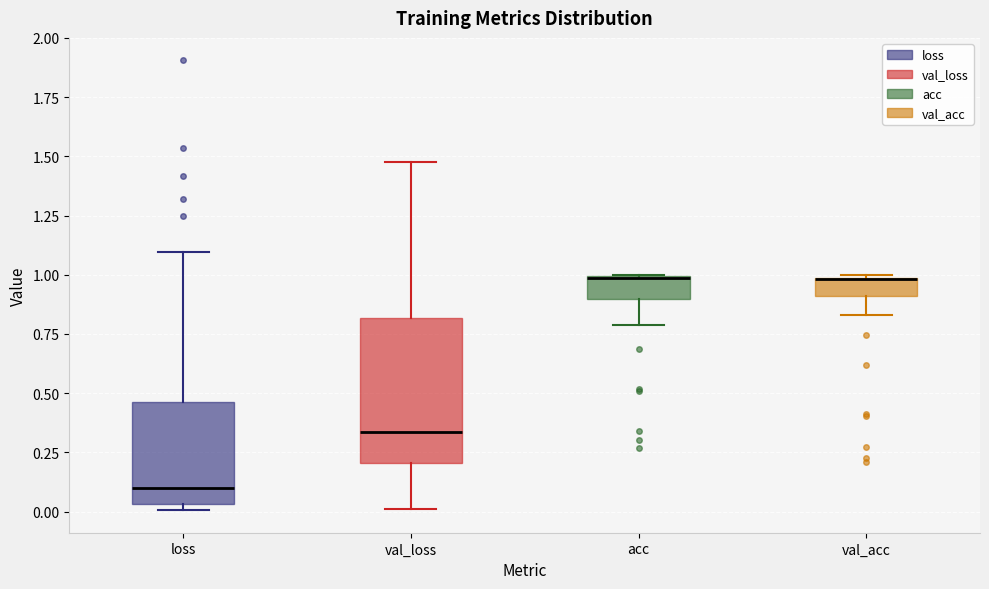

Reading left to right, read every box against the y-axis: the position of its median line, the range the box covers, and the ends of its whiskers. The values are not printed on the chart, so give them approximately, as read against the axis.

loss: median 0.10, box 0.05 to 0.45, whiskers 0.00 to 1.10
val_loss: median 0.35, box 0.20 to 0.80, whiskers 0.00 to 1.45
acc: median 1.00 (drawn on the box's upper edge), box 0.90 to 1.00, whiskers 0.80 to 1.00
val_acc: median 1.00 (drawn on the box's upper edge), box 0.90 to 1.00, whiskers 0.85 to 1.00